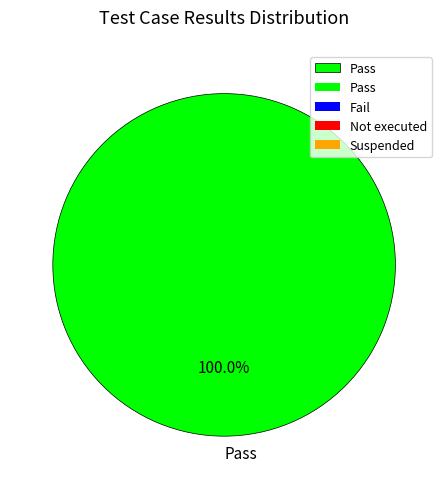

Rank the categories by value from highest to lowest.

Pass